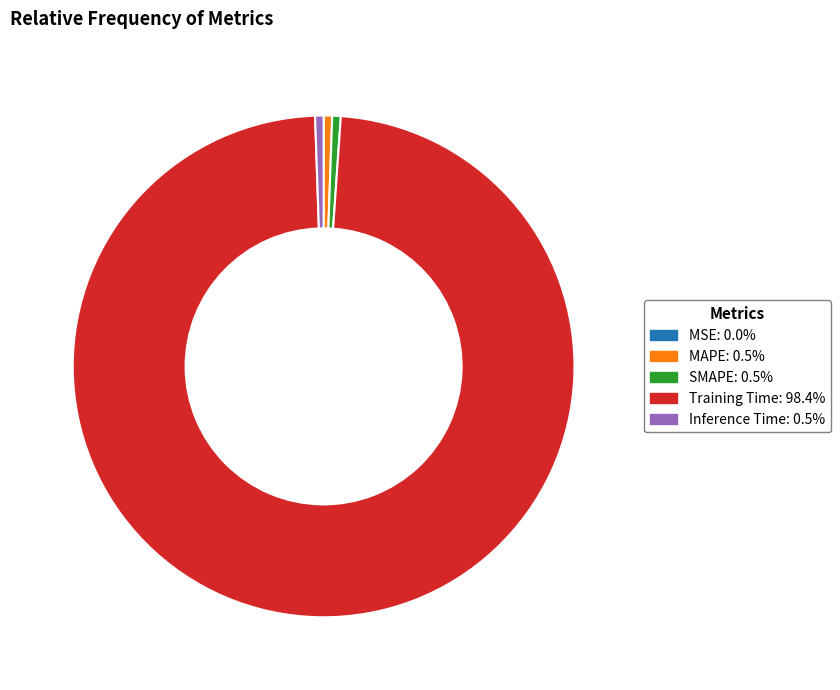

Does Training Time: 98.4% represent more than half of the total?

Yes